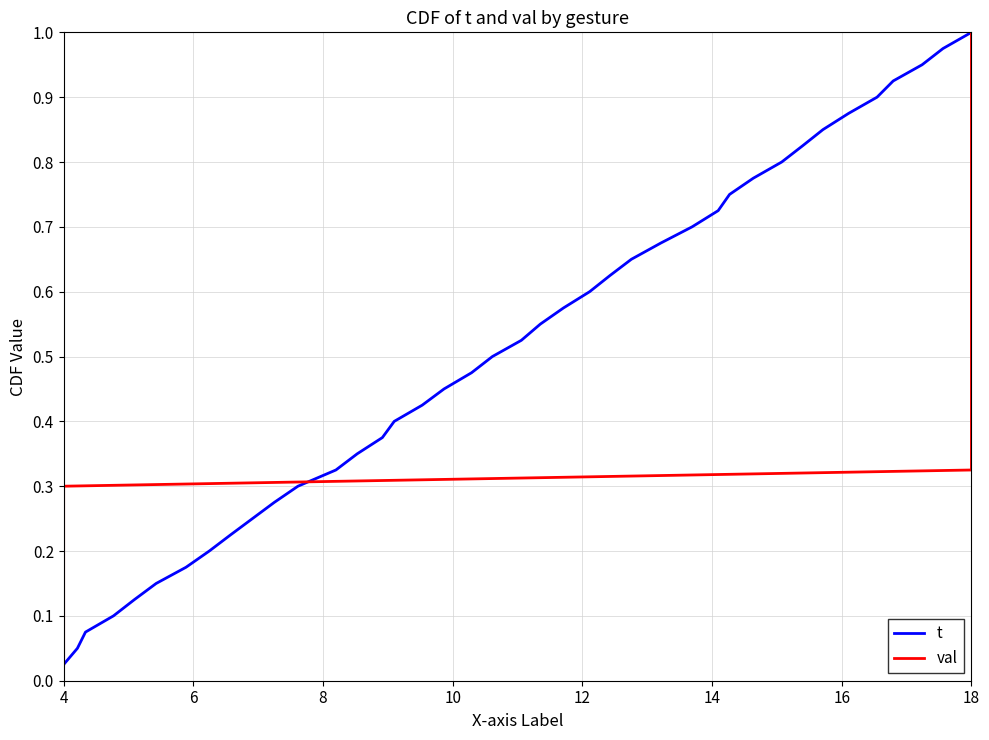

What is the maximum value for t?

1.0